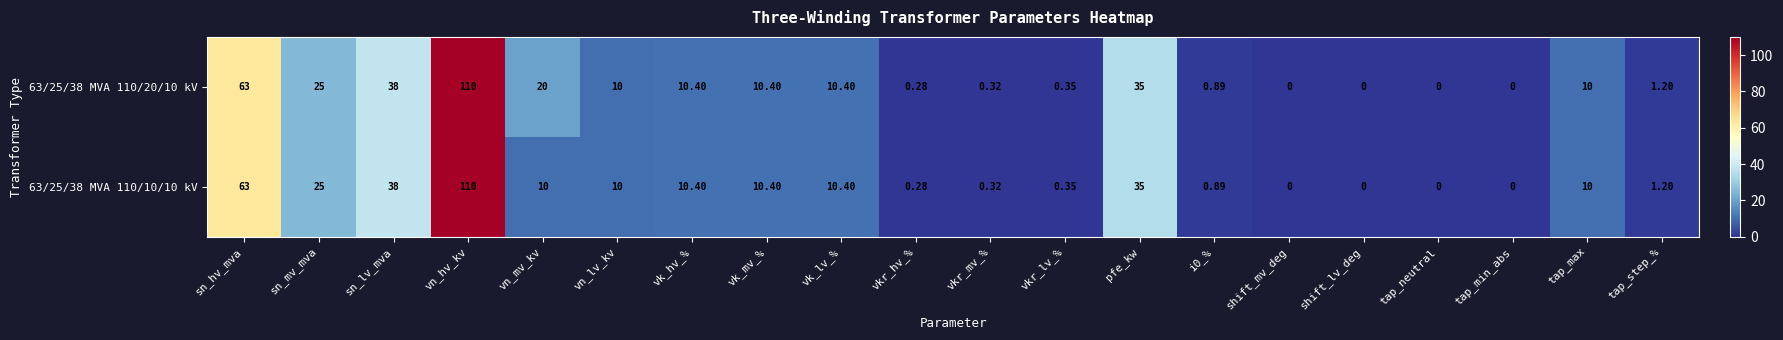

Which label corresponds to the largest value in the chart?

vn_hv_kv